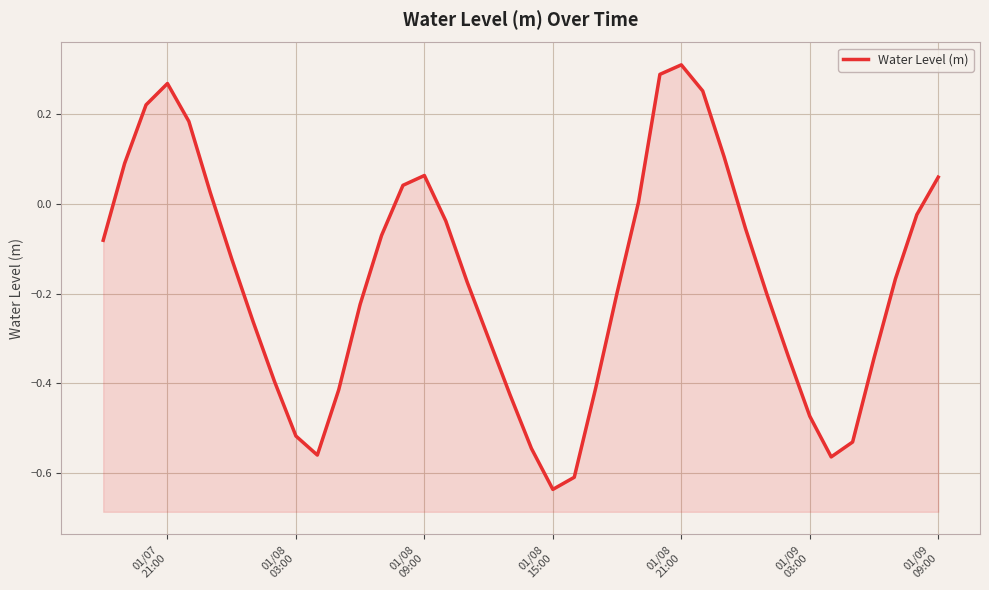

How many values are below zero?

27